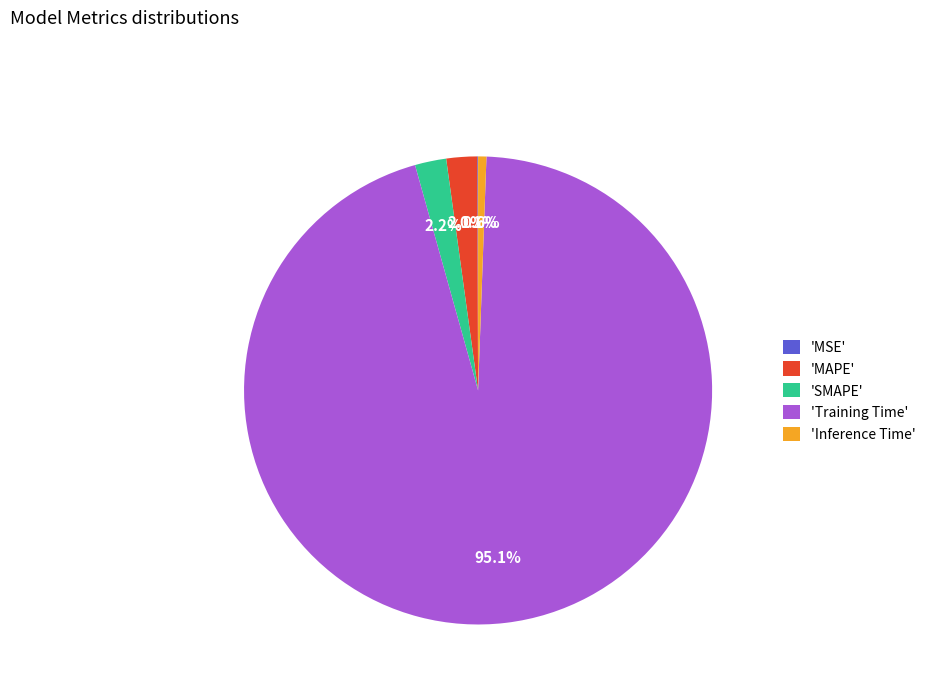

To the nearest percent, what is the difference between the largest and smallest slice percentages?

95%